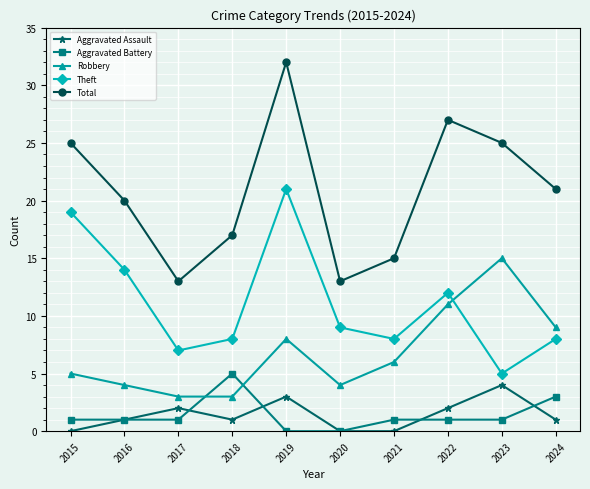

Reading left to right, transcribe all the data shown in this chart.

Aggravated Assault: 2015=0	2016=1	2017=2	2018=1	2019=3	2020=0	2021=0	2022=2	2023=4	2024=1
Aggravated Battery: 2015=1	2016=1	2017=1	2018=5	2019=0	2020=0	2021=1	2022=1	2023=1	2024=3
Robbery: 2015=5	2016=4	2017=3	2018=3	2019=8	2020=4	2021=6	2022=11	2023=15	2024=9
Theft: 2015=19	2016=14	2017=7	2018=8	2019=21	2020=9	2021=8	2022=12	2023=5	2024=8
Total: 2015=25	2016=20	2017=13	2018=17	2019=32	2020=13	2021=15	2022=27	2023=25	2024=21